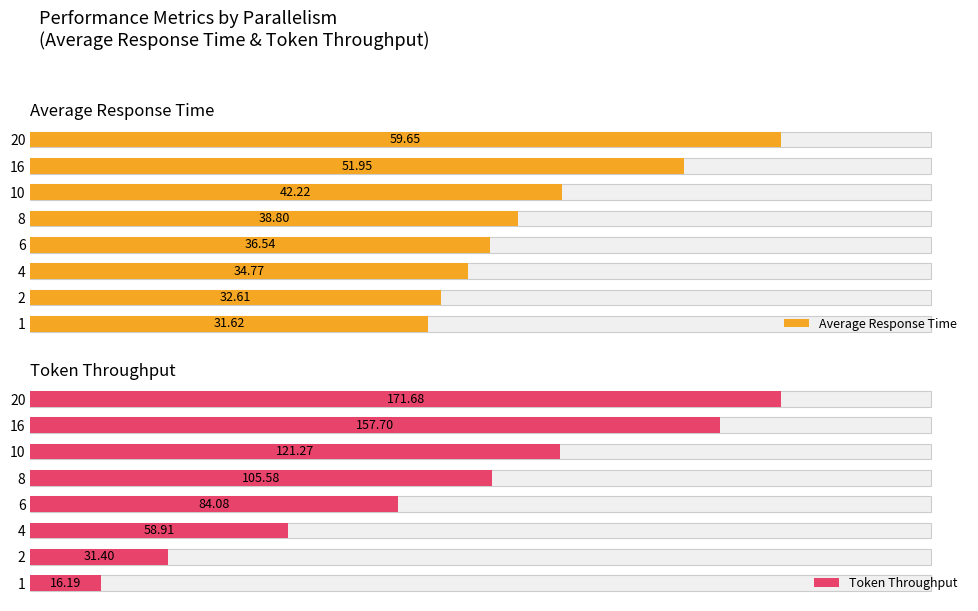

At how many categories does at least one series exceed 125?

2